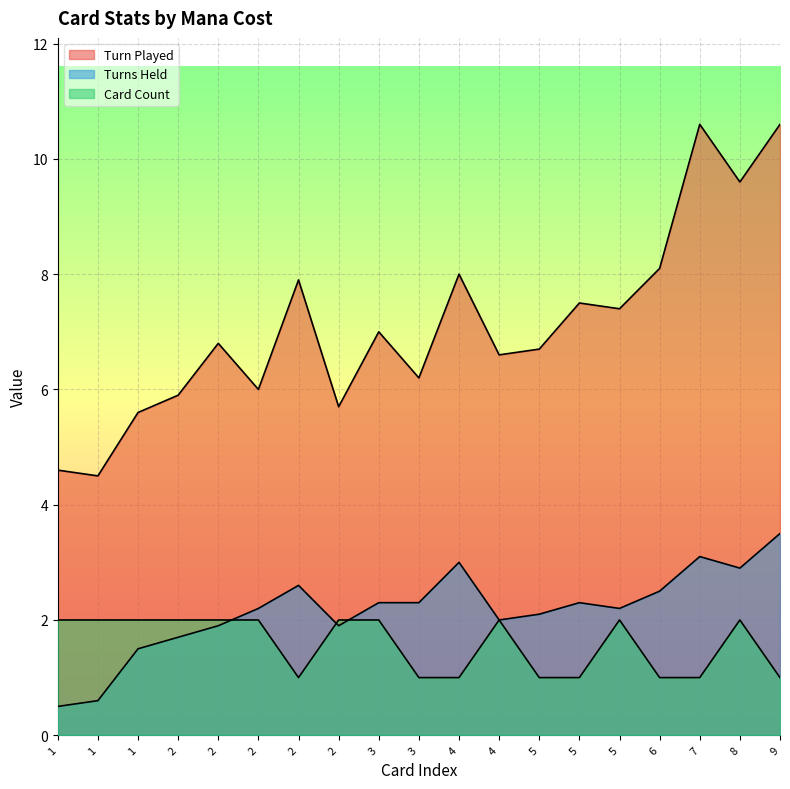

How many data points does each series have?

19